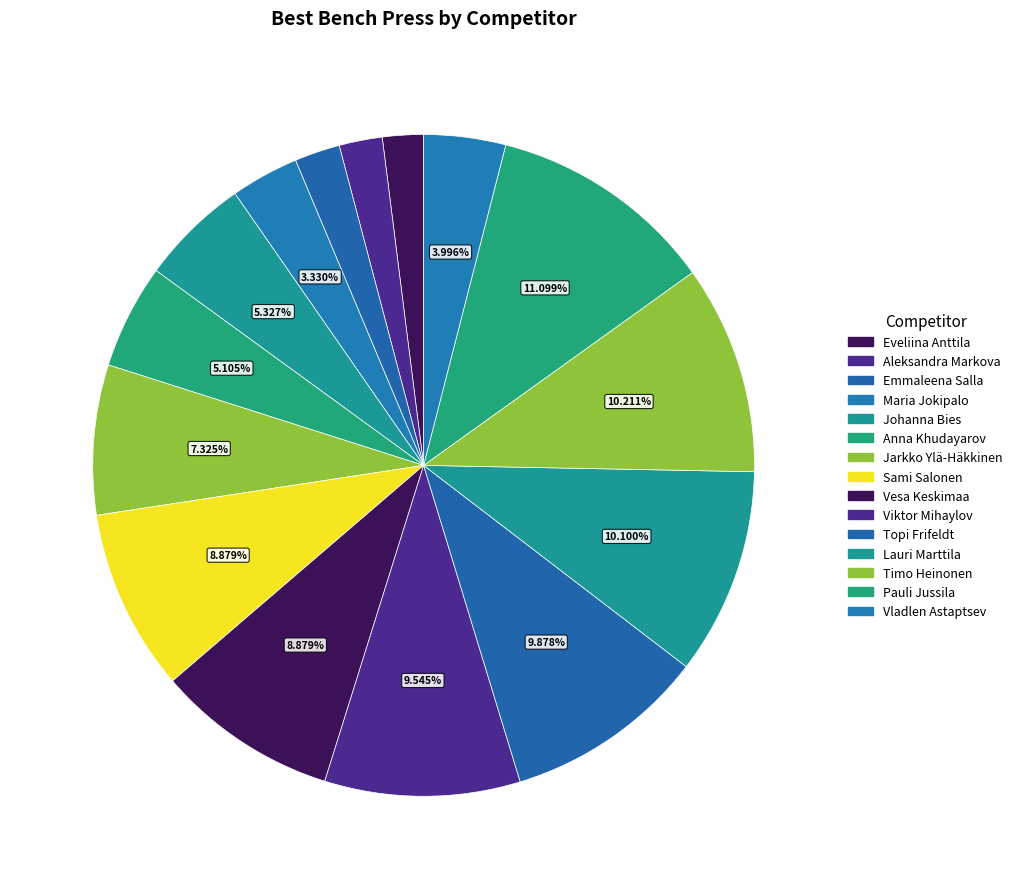

Do Viktor Mihaylov and Timo Heinonen together represent more than half of the pie?

No